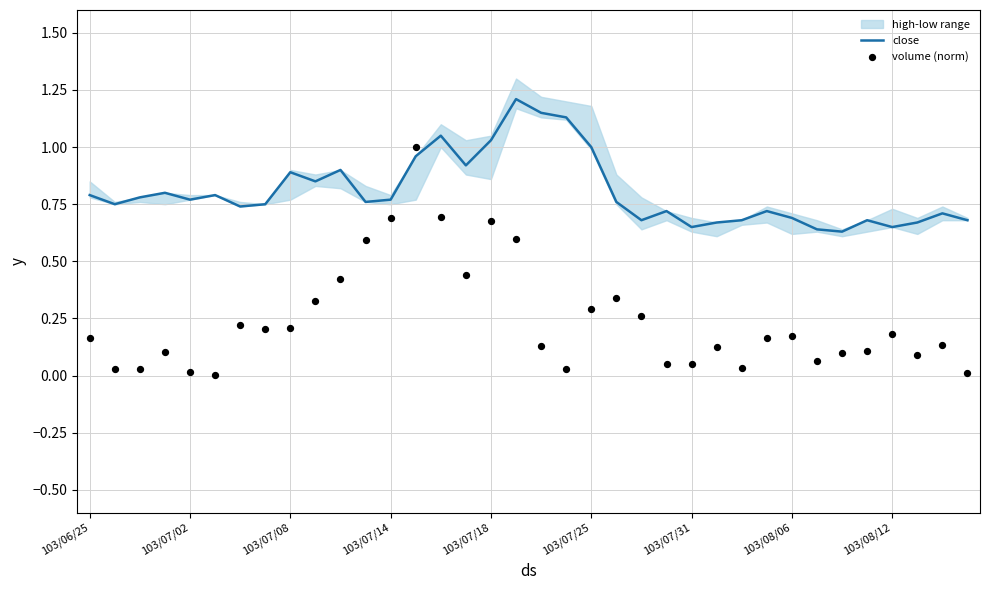

The value of close at 103/08/06 is 0.3. True or false?

False